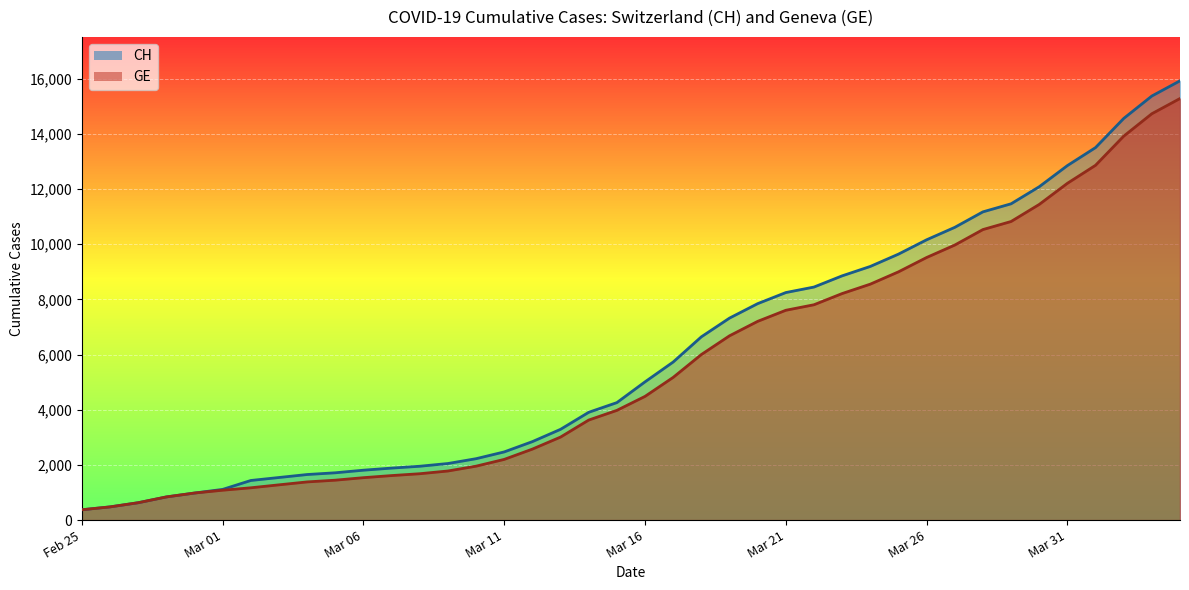

True or false: GE and CH cross at least once.

False